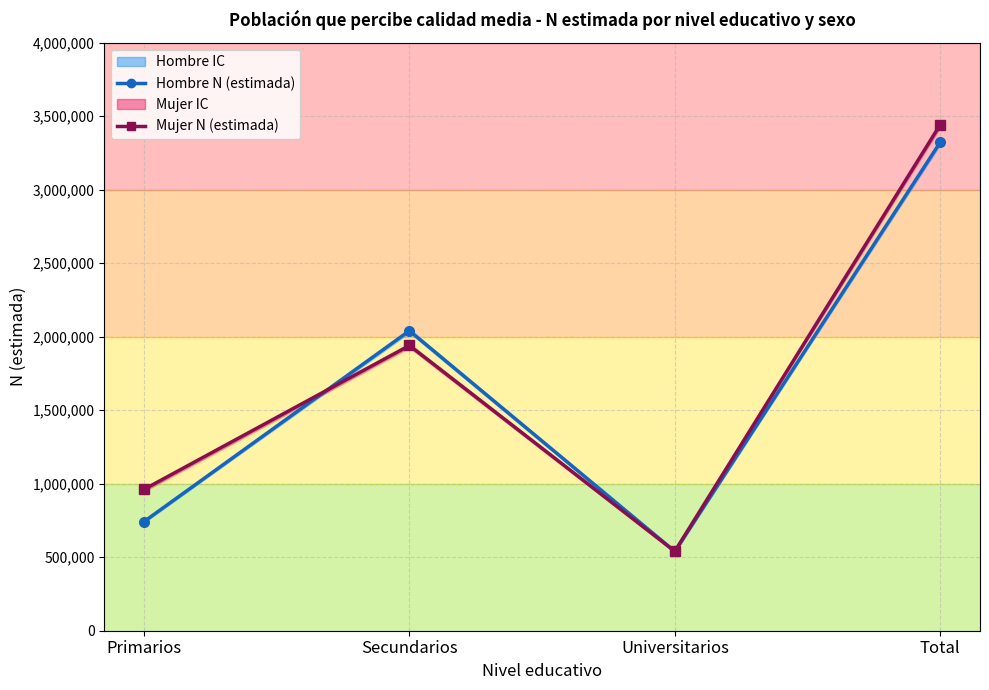

Reading right to left, what are all the values shown in this chart?

Hombre N (estimada): 3322878	539348	2040765	742765
Mujer N (estimada): 3442625	540319	1940563	961743